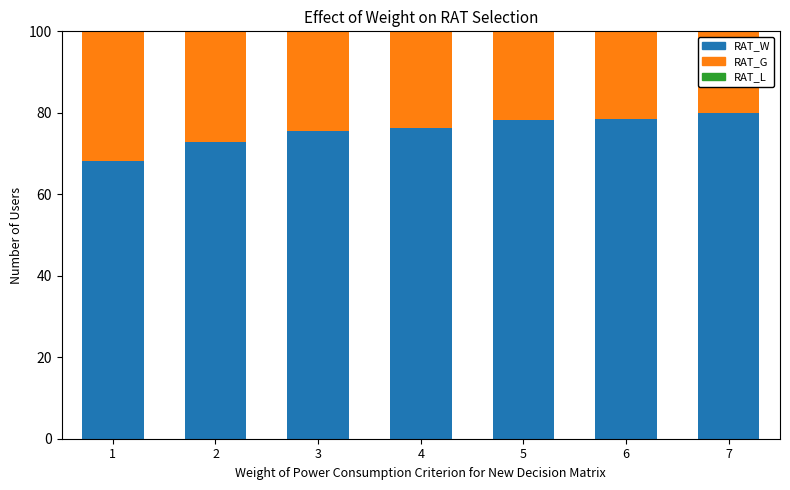

Does the chart contain any negative values?

No